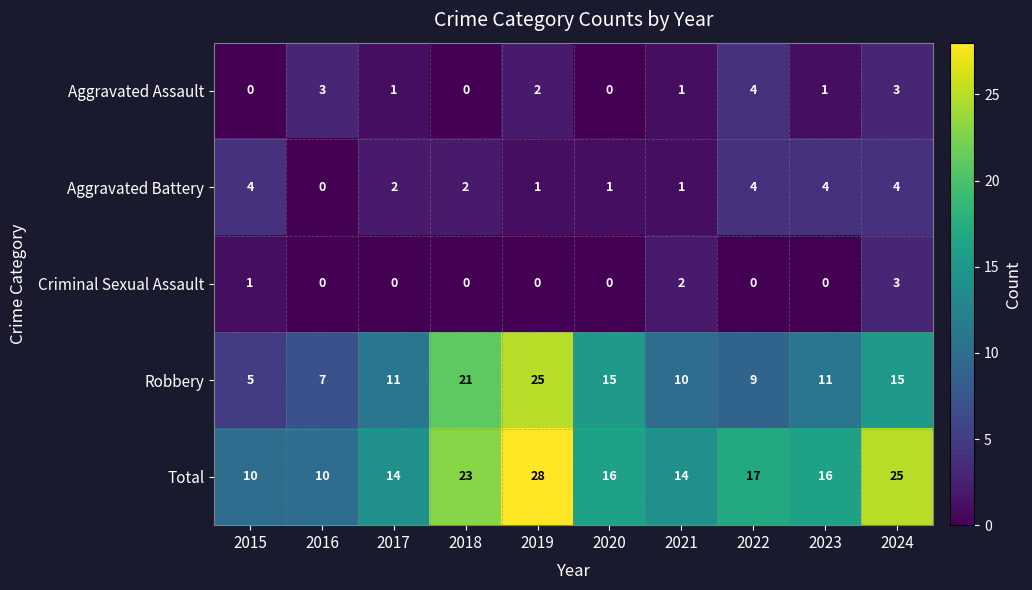

Which series has the largest total across all categories?

Total